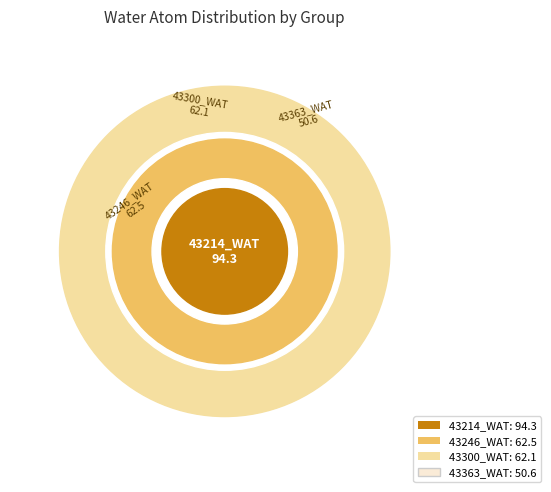

How many slices are in this pie chart?

4